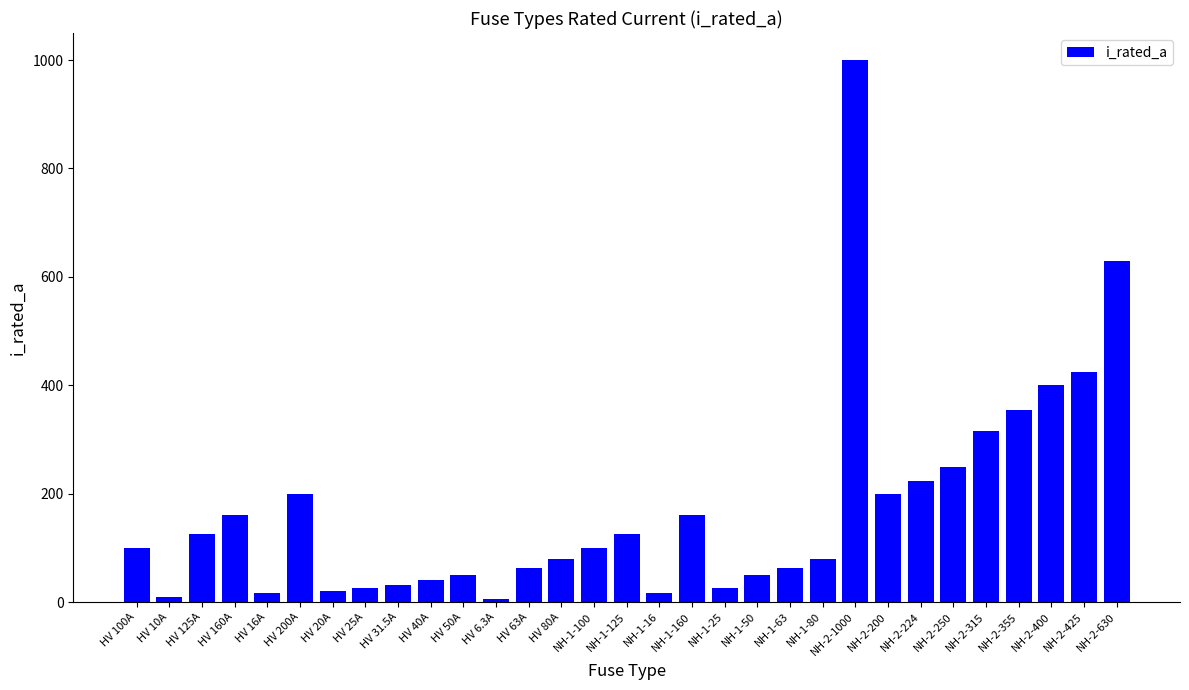

At which label is the value closest to 503?

NH-2-425